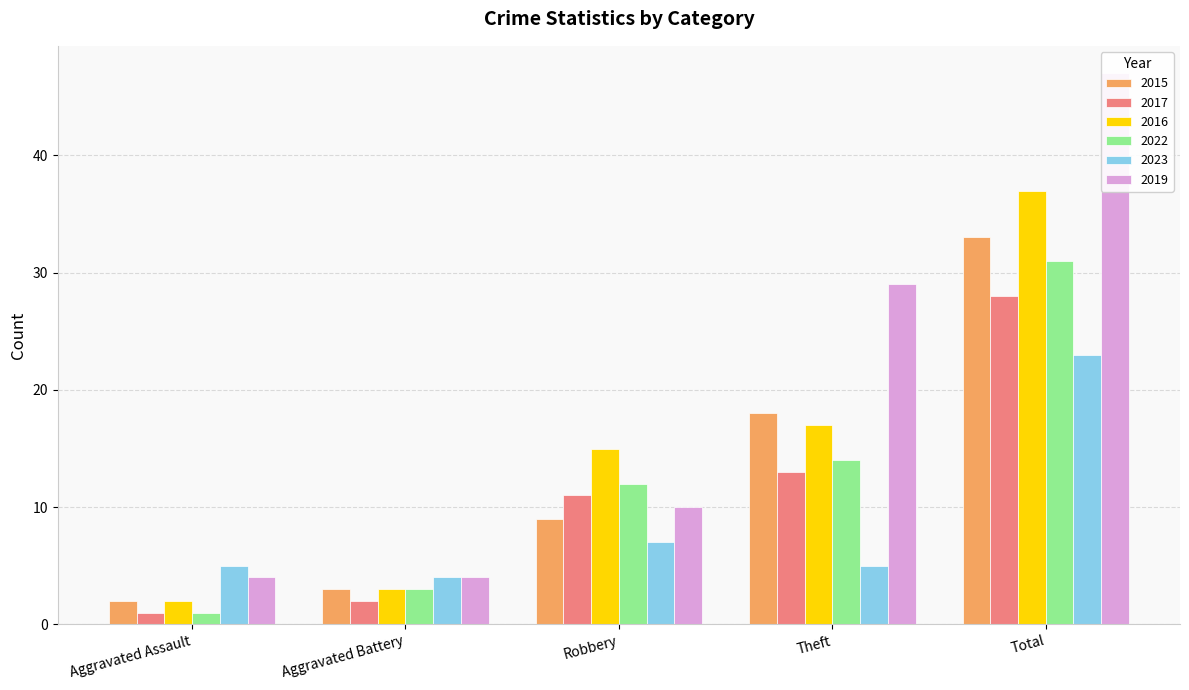

What is the difference between the highest and lowest values at Total?

24